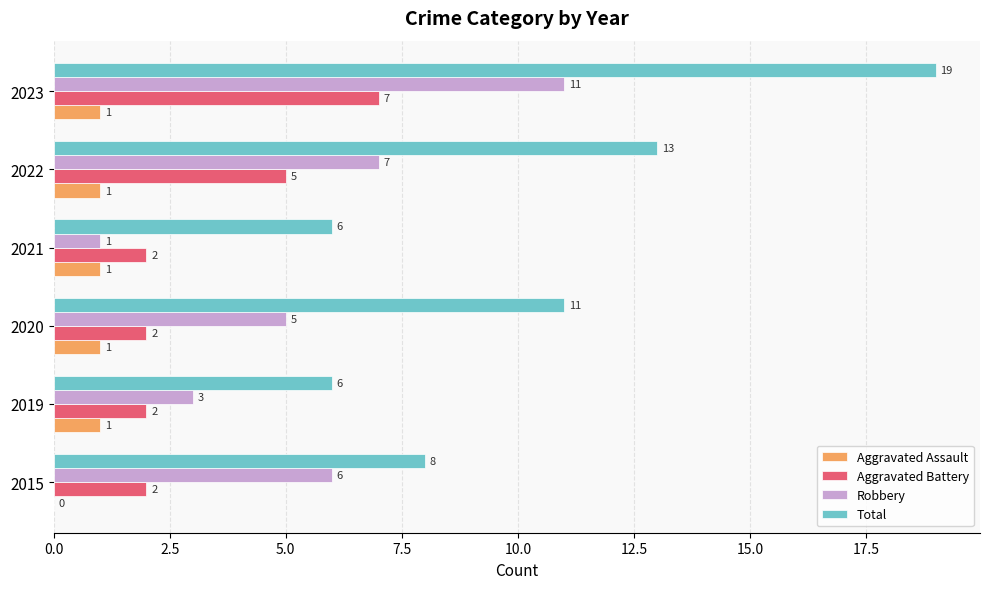

Between 2021 and 2023, which series saw the biggest shift?

Total